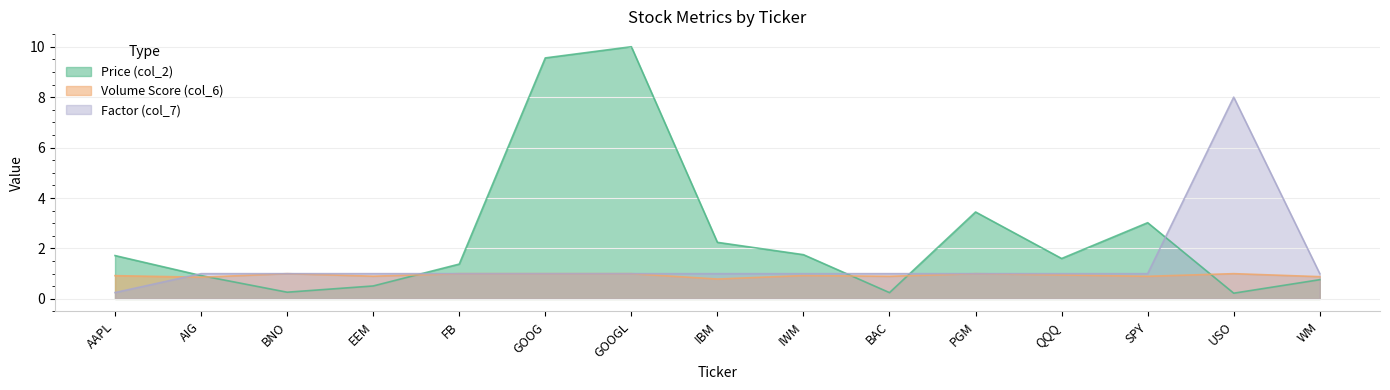

What is the label of the 6th point from the left?

GOOG